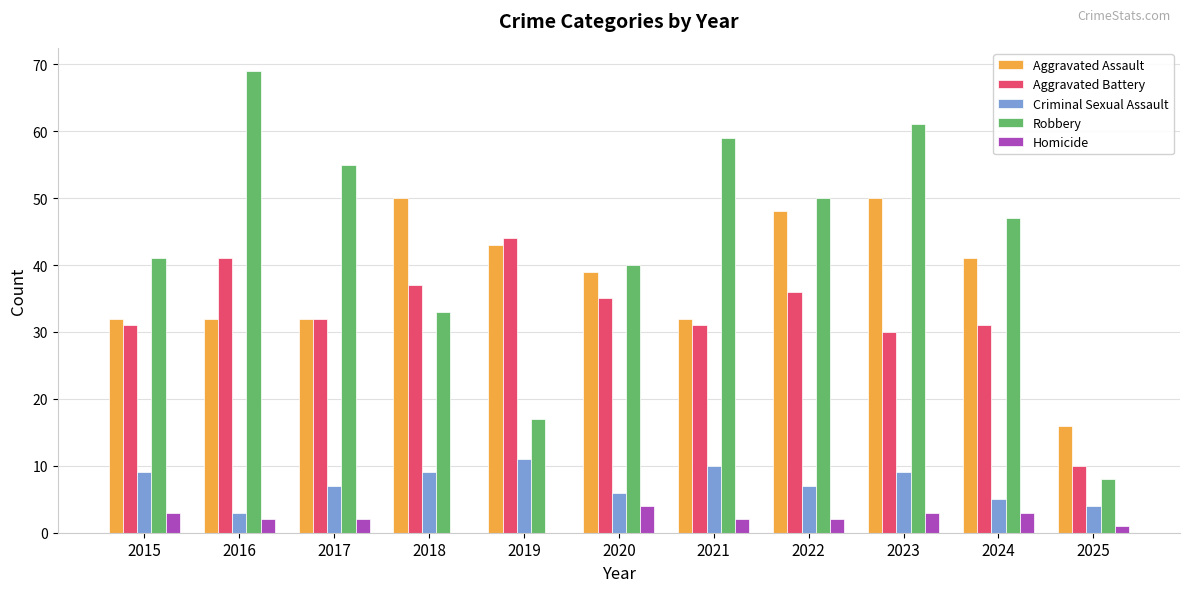

Where does the Robbery series first go above 47?

2016